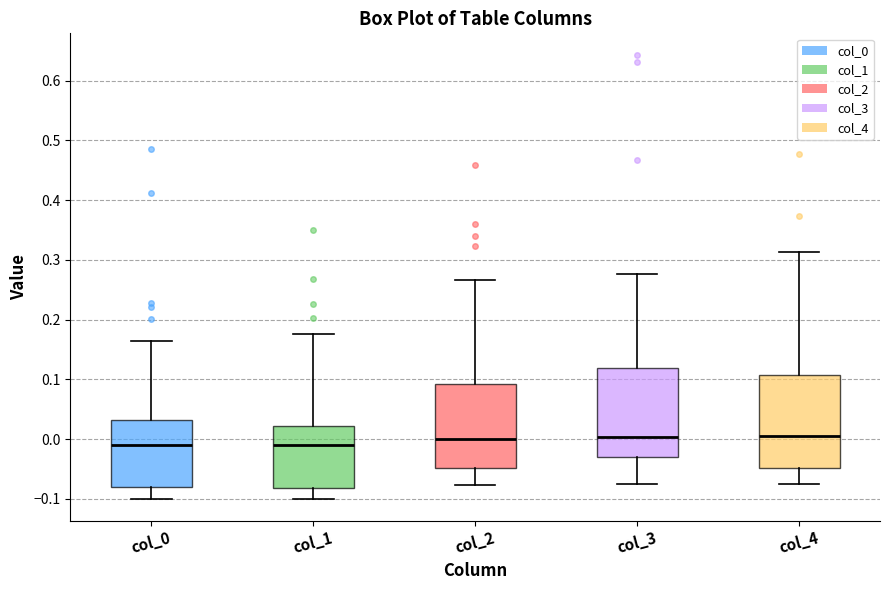

Reading left to right, read every box against the y-axis: the position of its median line, the range the box covers, and the ends of its whiskers. The values are not printed on the chart, so give them approximately, as read against the axis.

col_0: median -0.01, box -0.08 to 0.03, whiskers -0.10 to 0.16
col_1: median -0.01, box -0.08 to 0.02, whiskers -0.10 to 0.18
col_2: median 0.00, box -0.05 to 0.09, whiskers -0.08 to 0.27
col_3: median 0.00, box -0.03 to 0.12, whiskers -0.08 to 0.28
col_4: median 0.01, box -0.05 to 0.11, whiskers -0.08 to 0.31